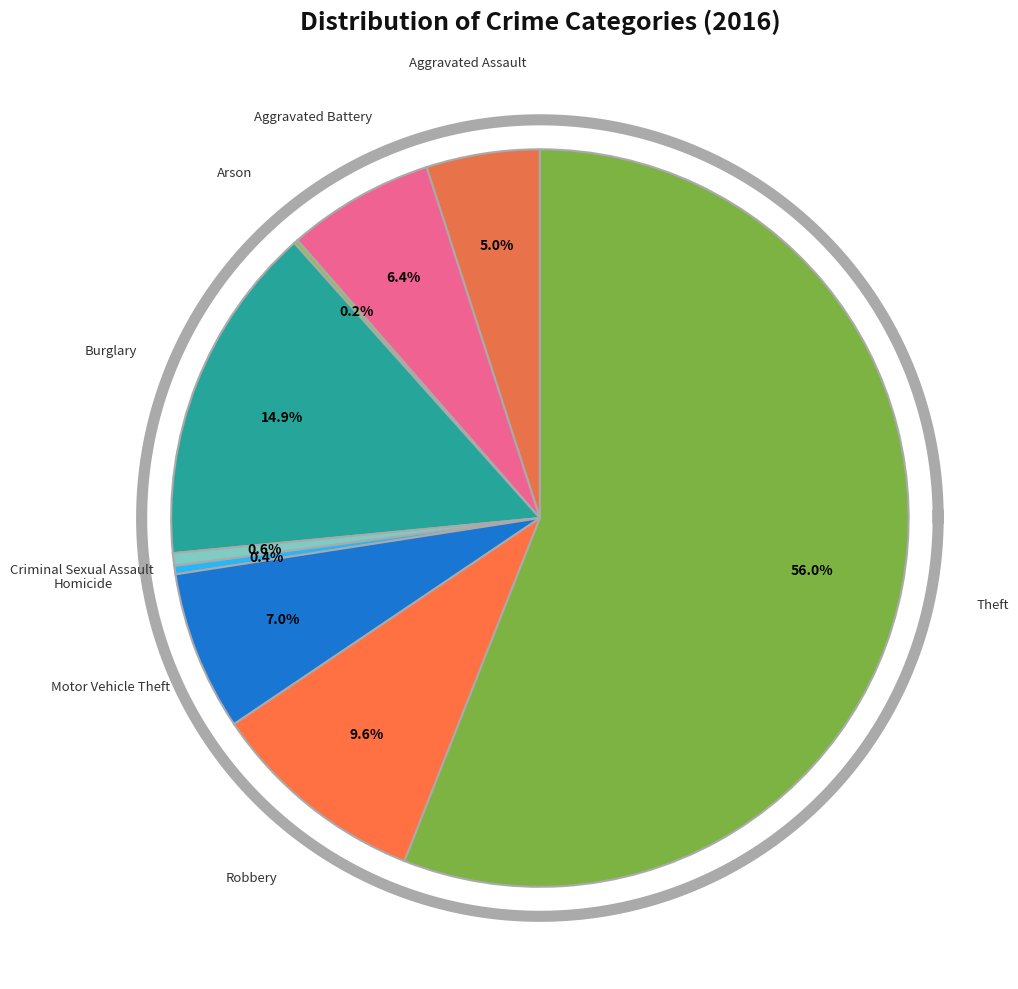

Rank the categories by value from highest to lowest.

Theft, Burglary, Robbery, Motor Vehicle Theft, Aggravated Battery, Aggravated Assault, Criminal Sexual Assault, Homicide, Arson